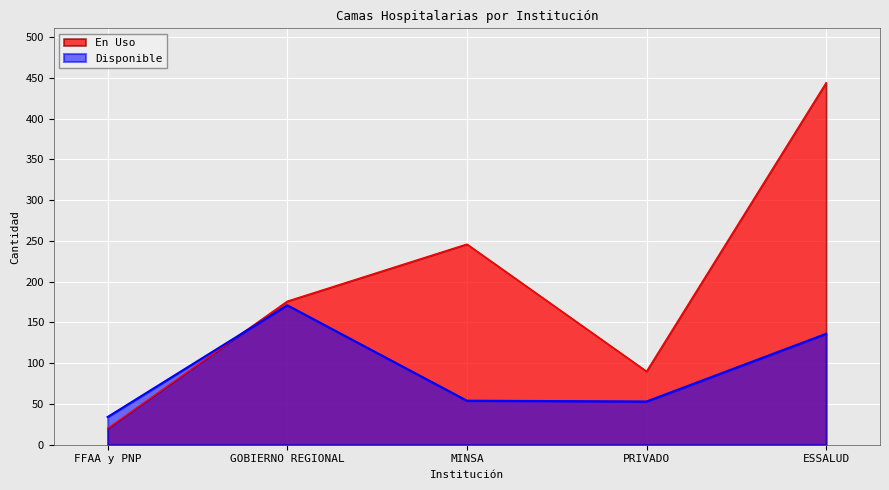

Does the chart display data point markers on the line(s)?

No